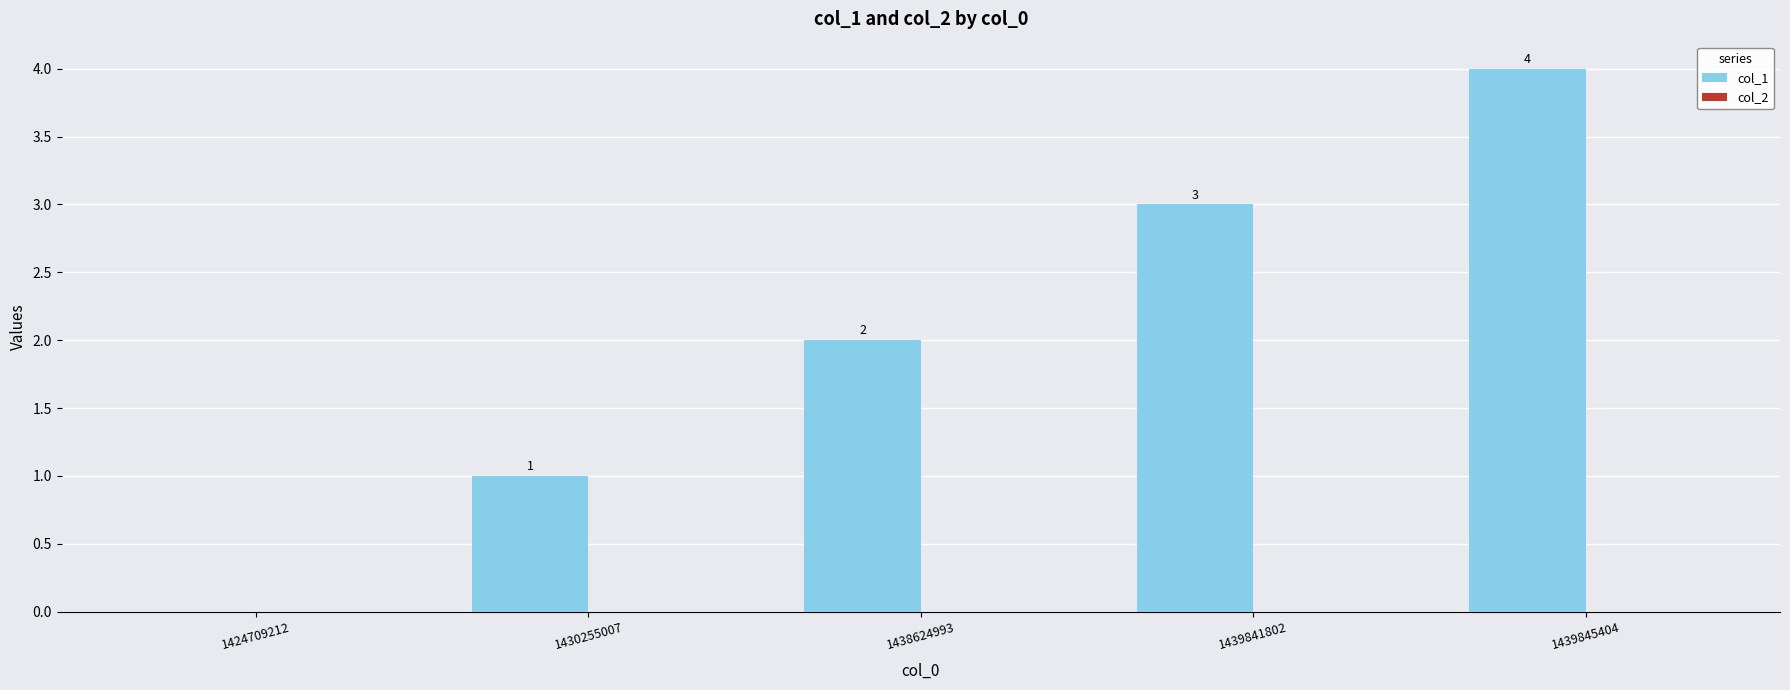

Is it true that the value at 1439841802 is 3?

True